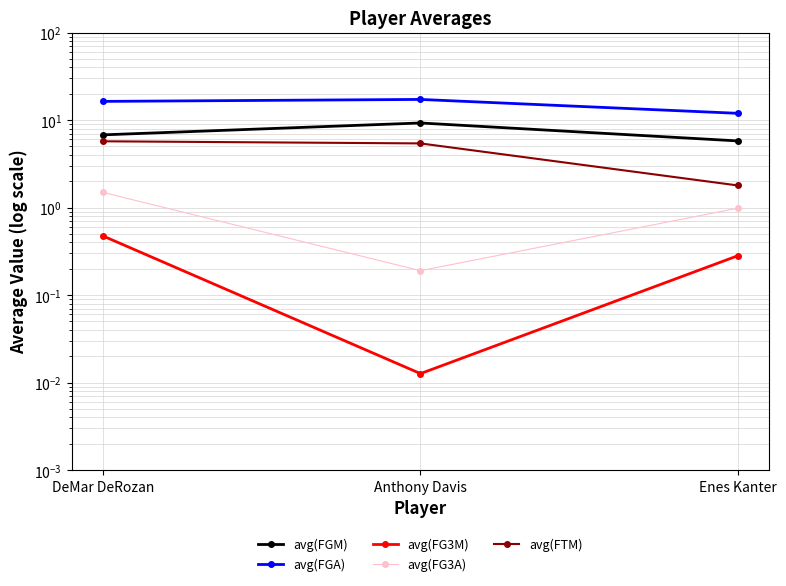

What is the sum of all avg(FG3A) values?

2.7